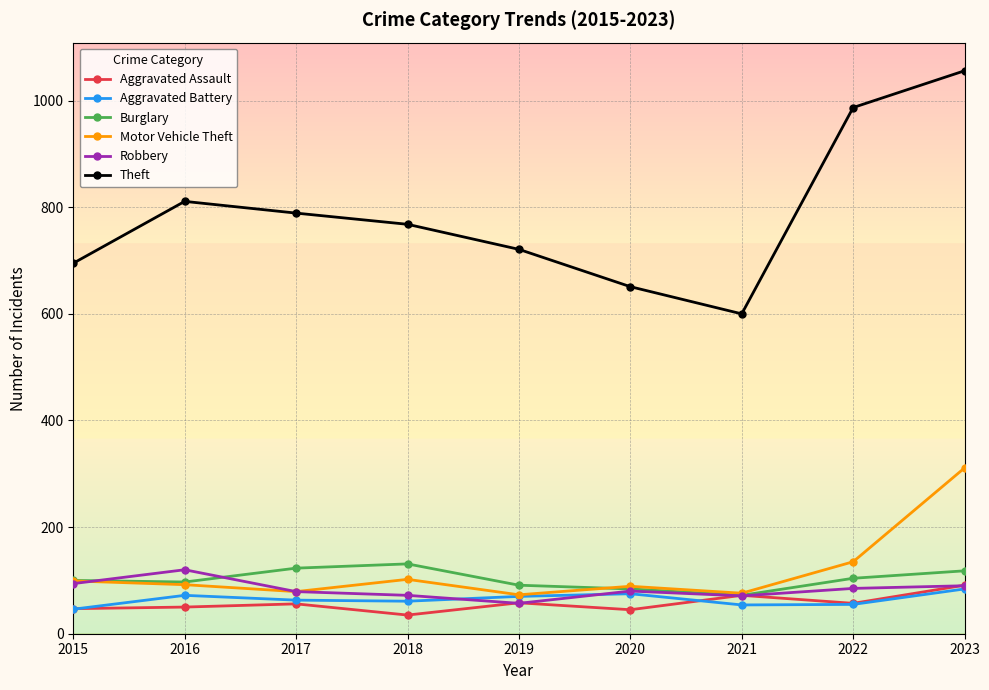

At which label does Theft reach its peak?

2023